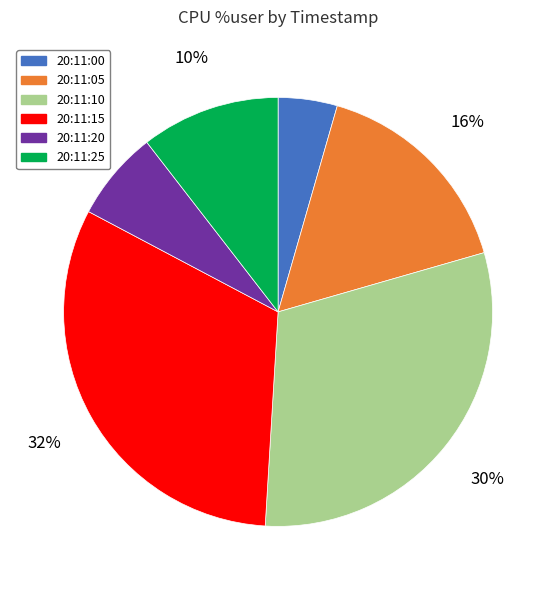

How many slices are in this pie chart?

6